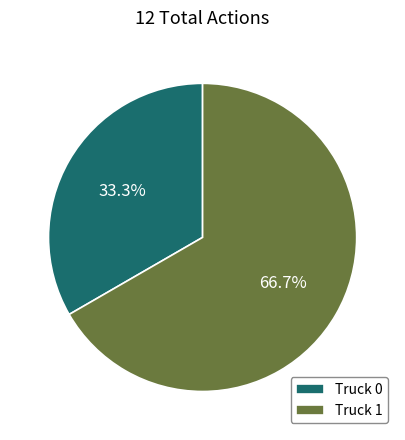

Approximately how many times larger is the value at Truck 0 compared to Truck 1?

0.5